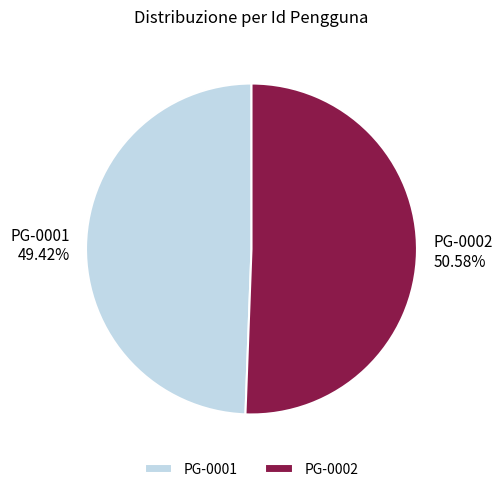

Rank the categories by value from lowest to highest.

PG-0001, PG-0002